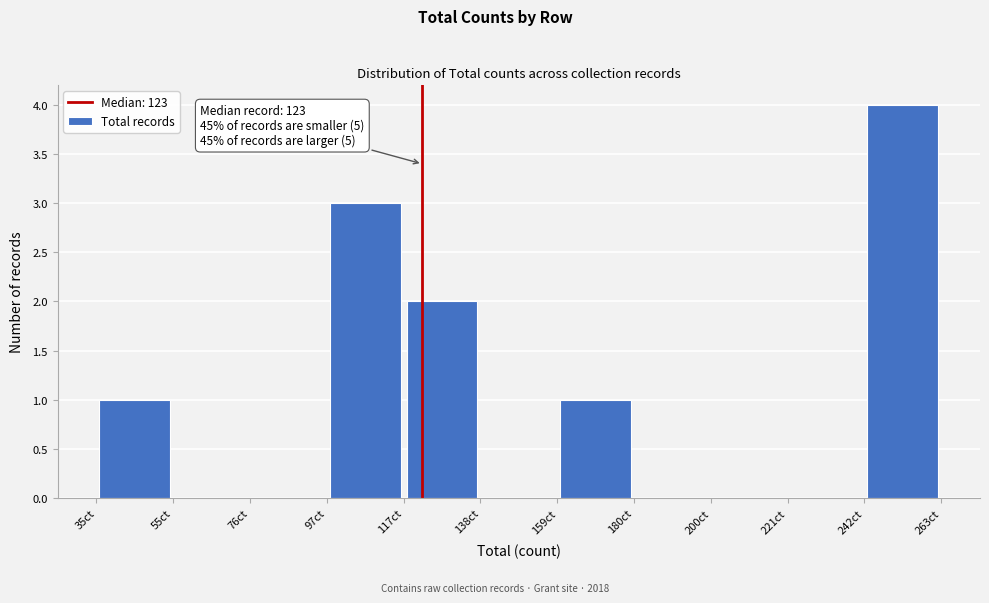

Over which range of the x-axis is the bar tallest?

240 to 265